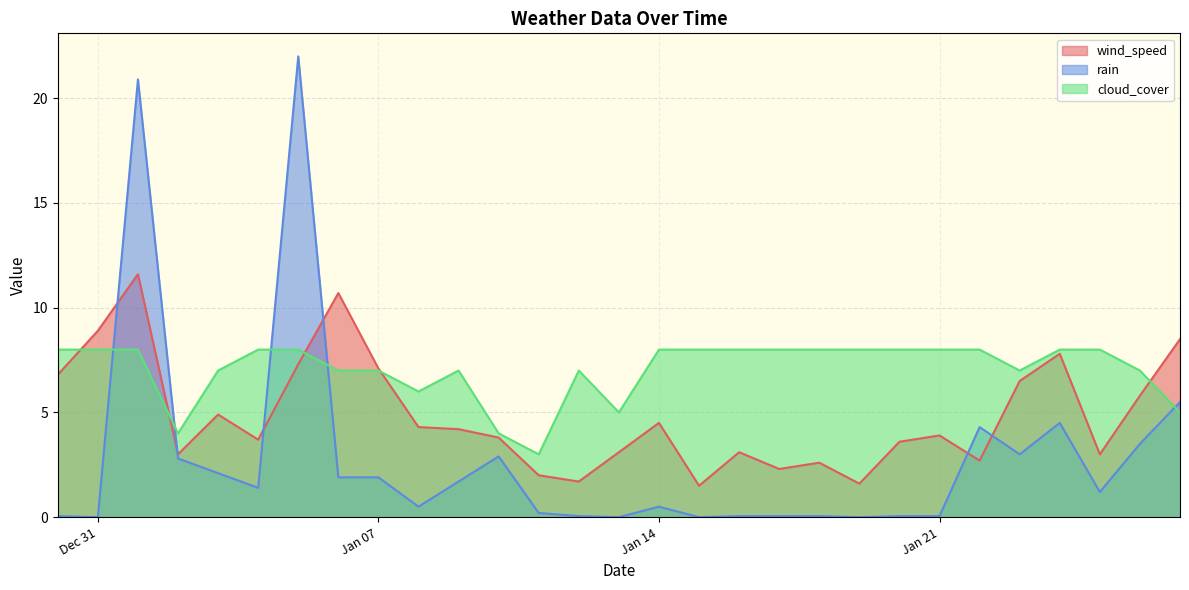

How many positive values does the rain series have?

25